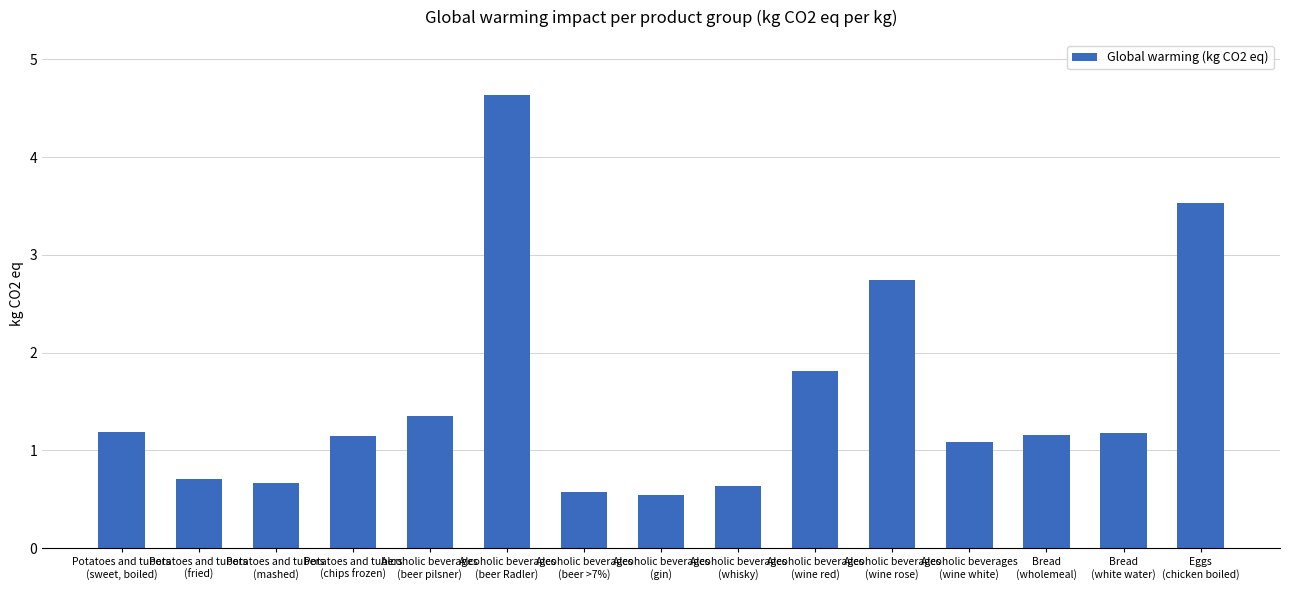

Reading right to left, transcribe all the data shown in this chart.

Eggs
(chicken boiled)=3.5	Bread
(white water)=1.2	Bread
(wholemeal)=1.2	Alcoholic beverages
(wine white)=1.1	Alcoholic beverages
(wine rose)=2.7	Alcoholic beverages
(wine red)=1.8	Alcoholic beverages
(whisky)=0.6	Alcoholic beverages
(gin)=0.5	Alcoholic beverages
(beer >7%)=0.6	Alcoholic beverages
(beer Radler)=4.6	Alcoholic beverages
(beer pilsner)=1.3	Potatoes and tubers
(chips frozen)=1.2	Potatoes and tubers
(mashed)=0.7	Potatoes and tubers
(fried)=0.7	Potatoes and tubers
(sweet, boiled)=1.2